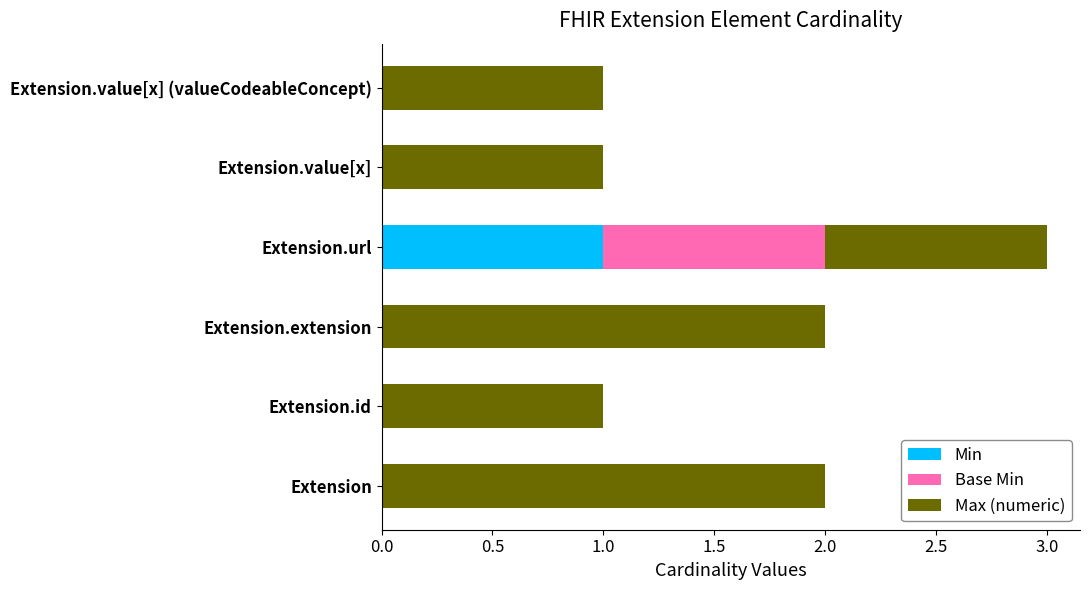

The Min series shows 0 at Extension. True or false?

True